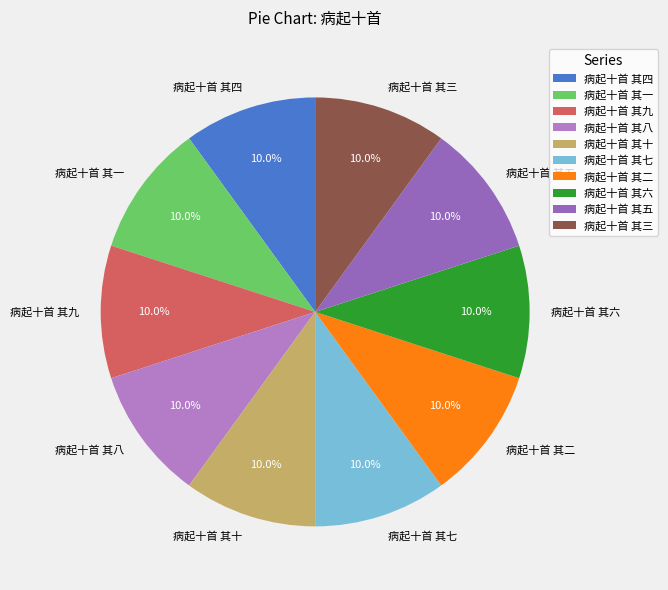

What percentage is the 病起十首 其六 slice, to the nearest percent?

10%